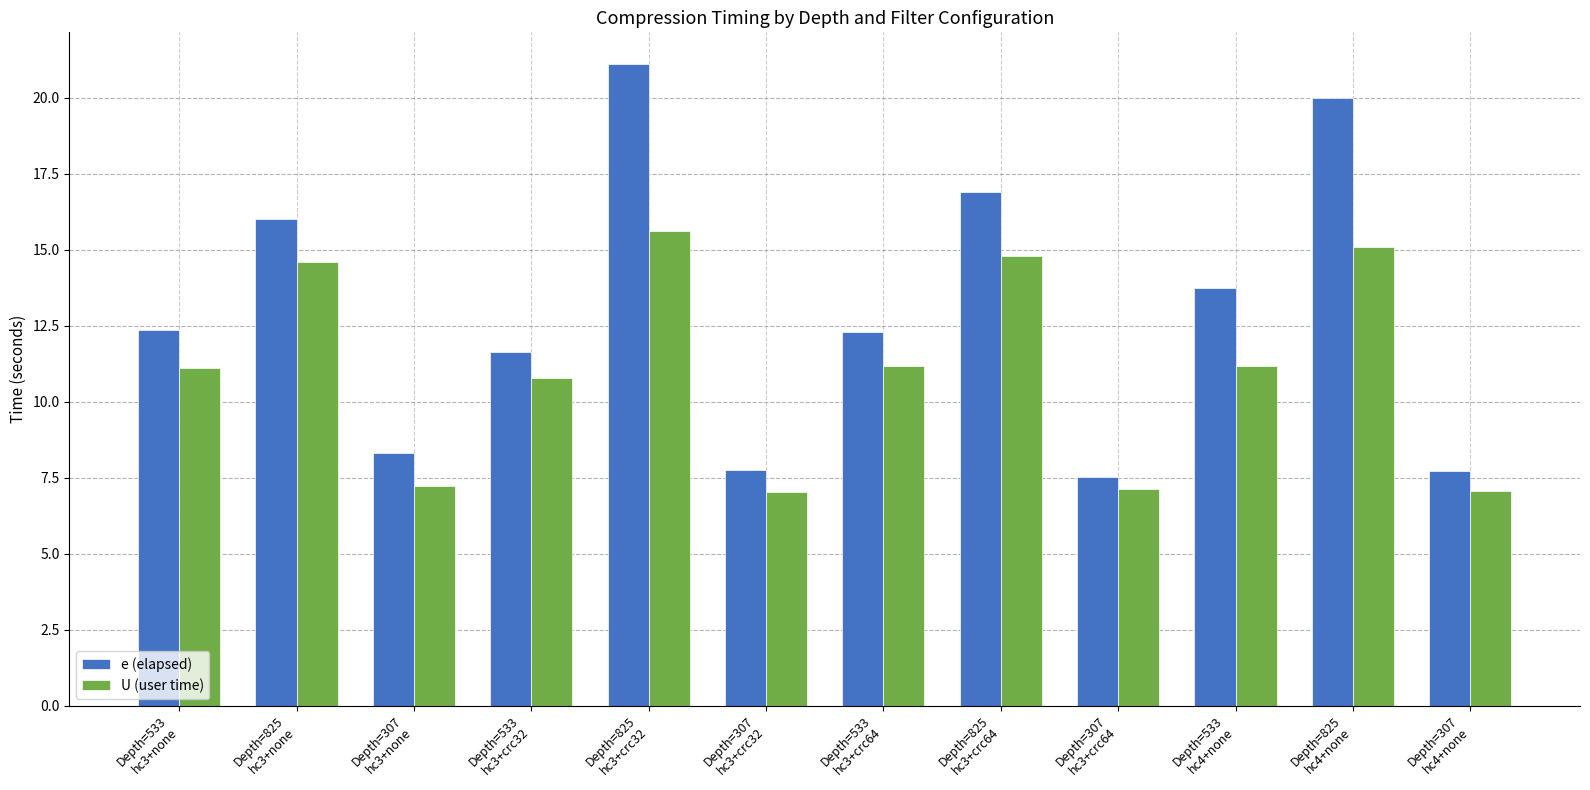

How many series are shown in this chart?

2